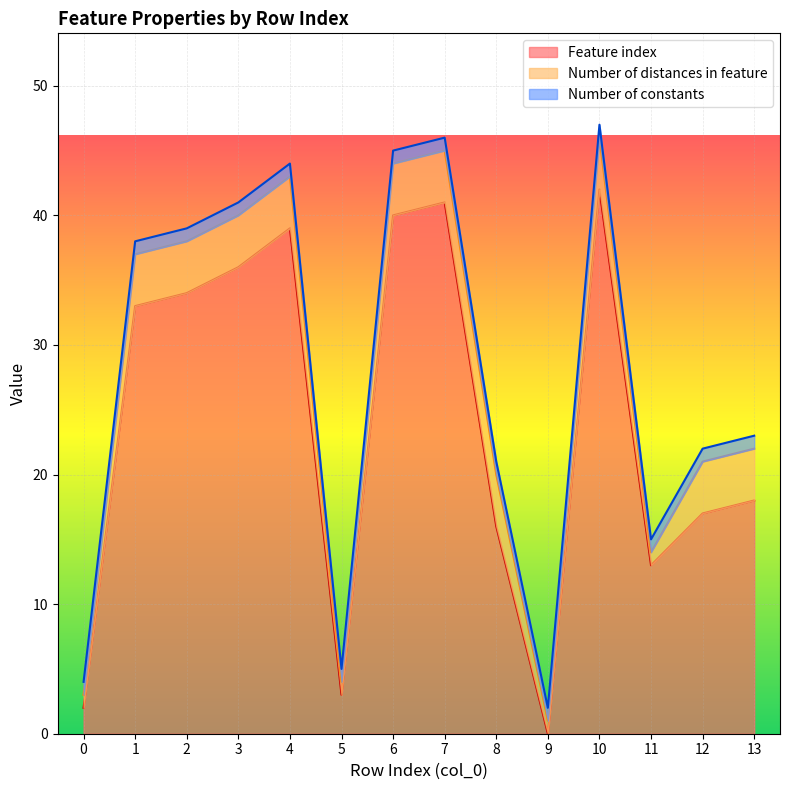

What are all the series names shown in the legend?

Feature index, Number of distances in feature, Number of constants